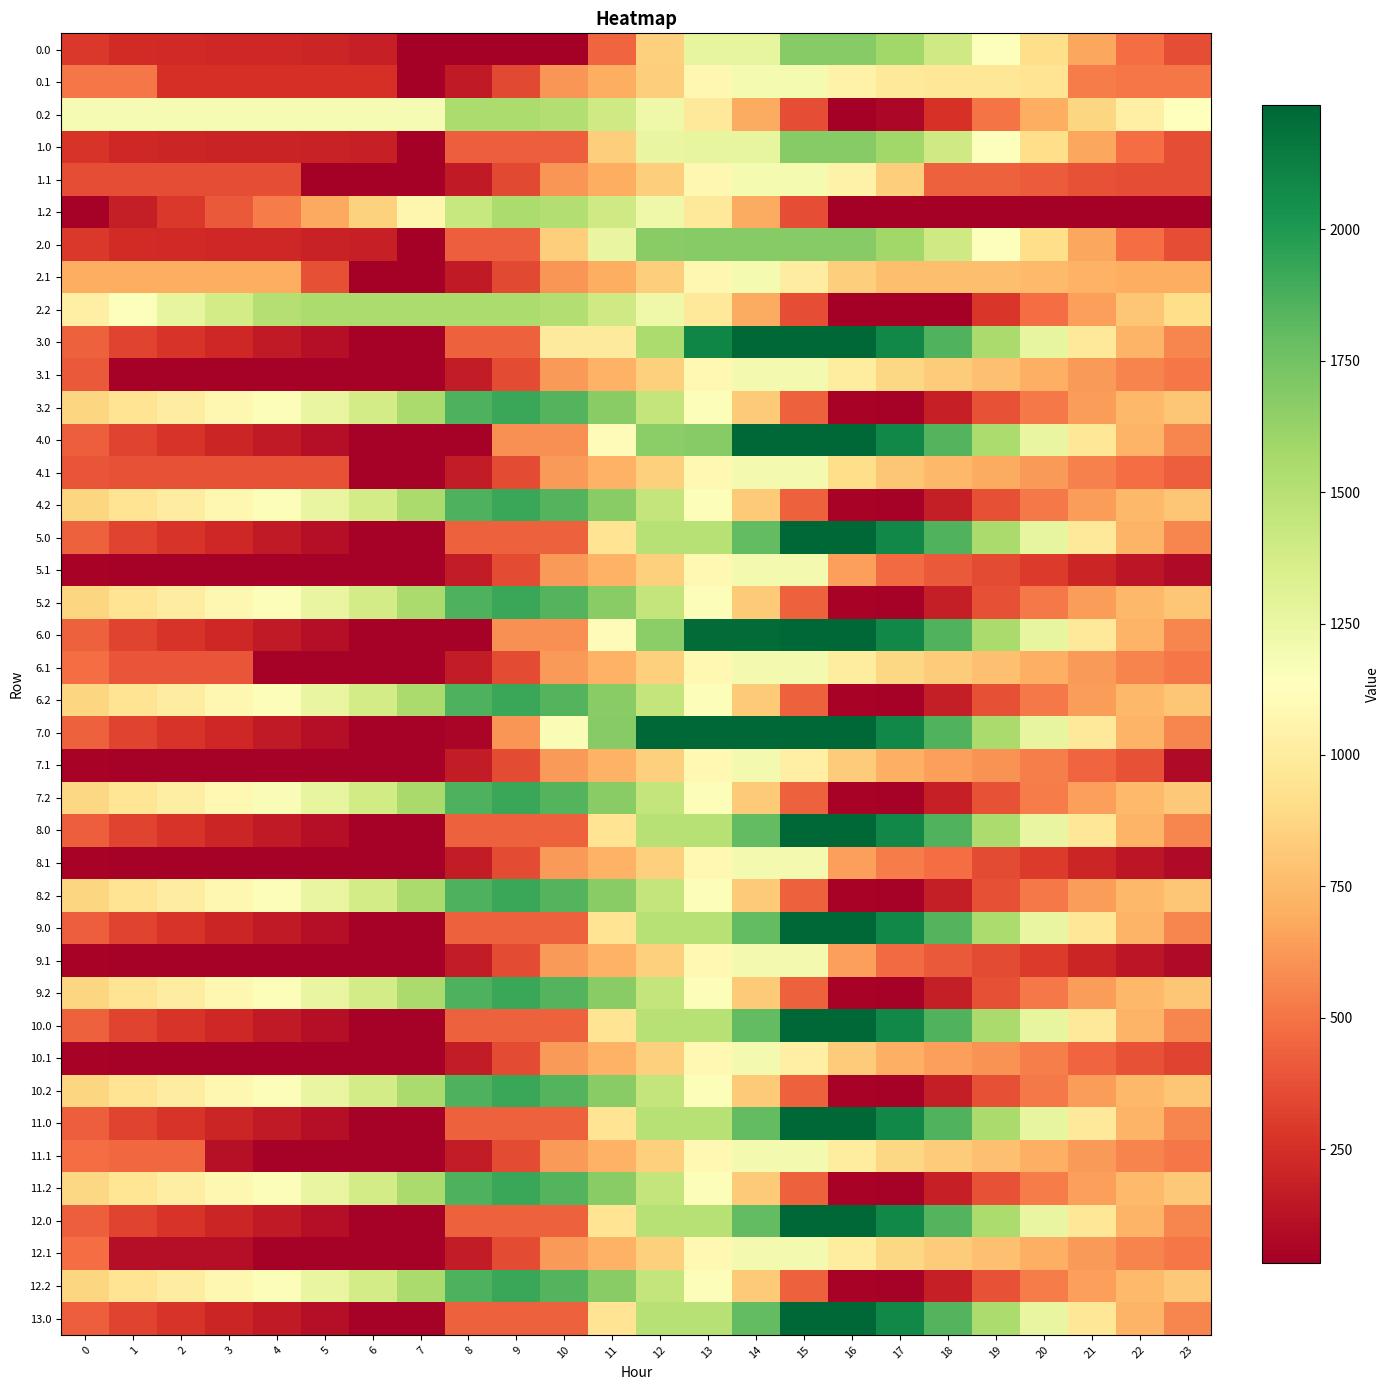

What is the total value across all series at 2?

19397.9